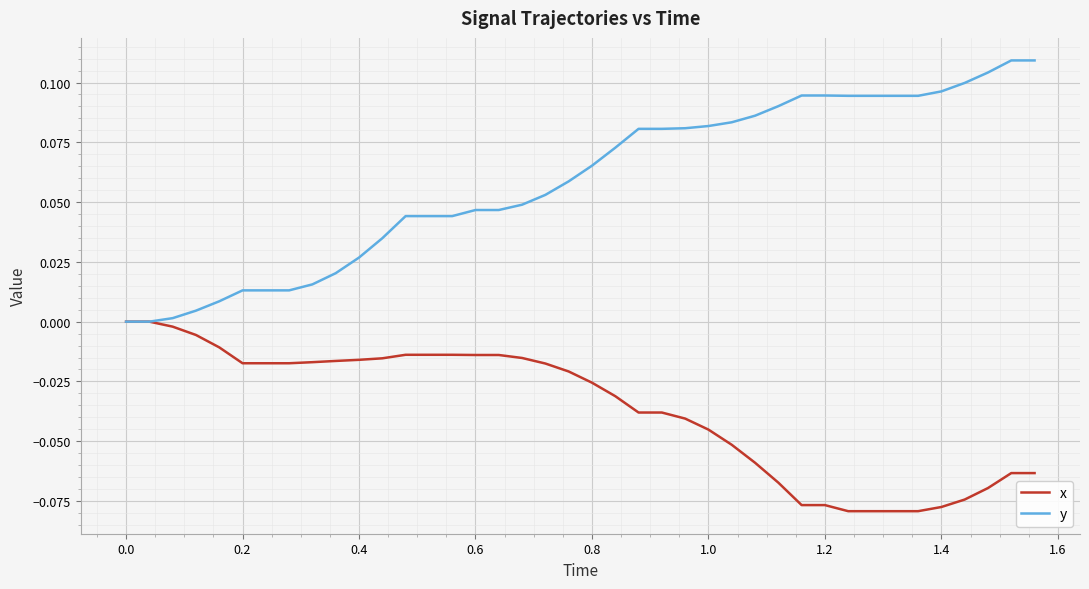

Which series has the widest spread of values?

y